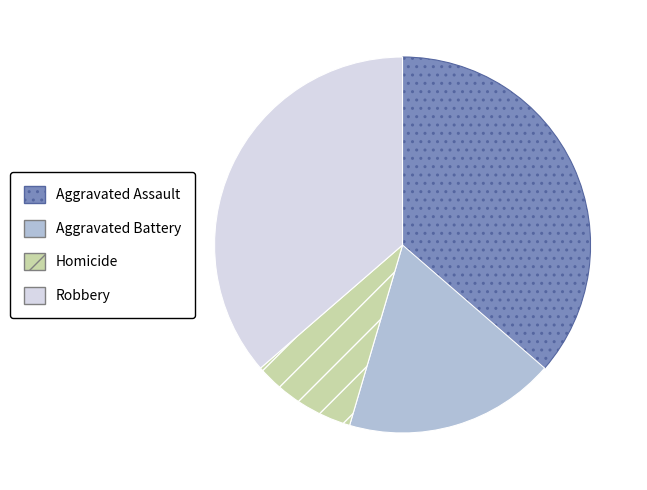

True or false: Aggravated Battery accounts for 18% of the total.

True